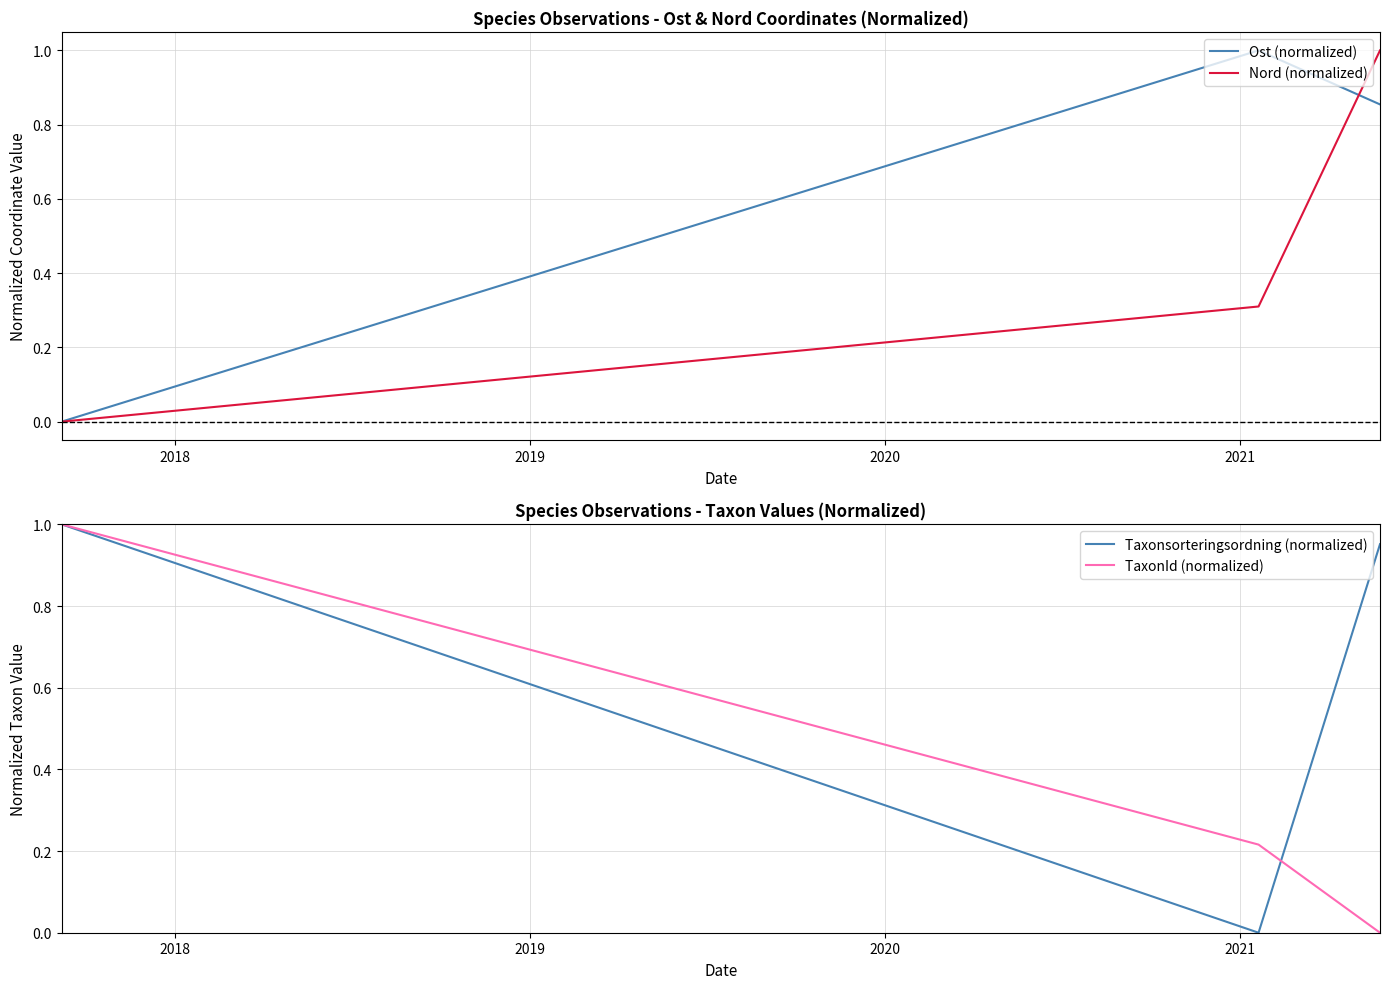

What is the highest value of the Ost (normalized) series?

1.0